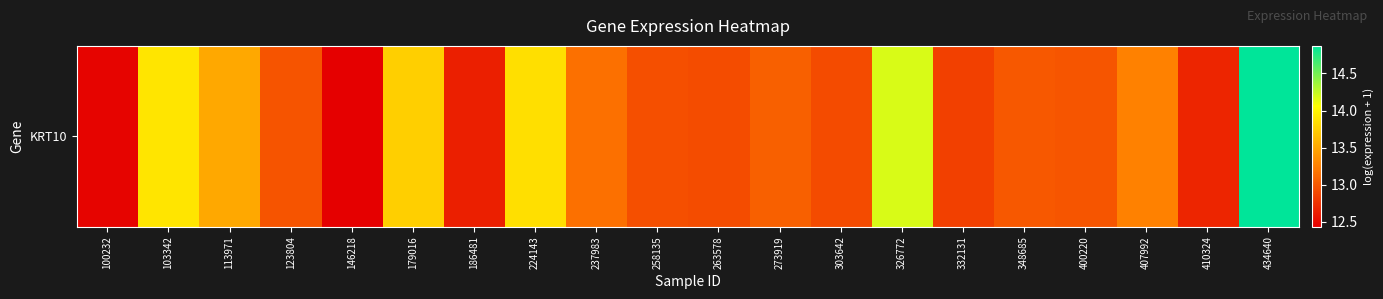

What is the ratio of the value at 123804 to the value at 263578?

1.0